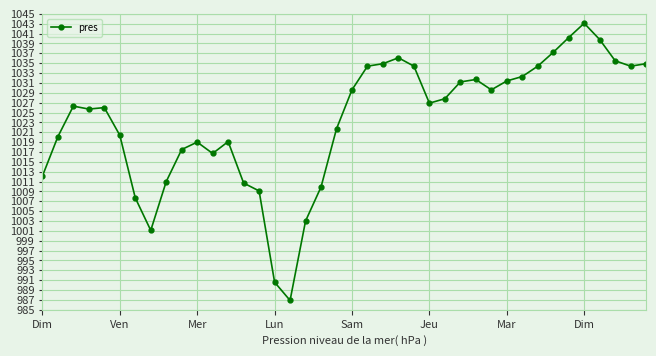

How many distinct data groups are displayed?

1